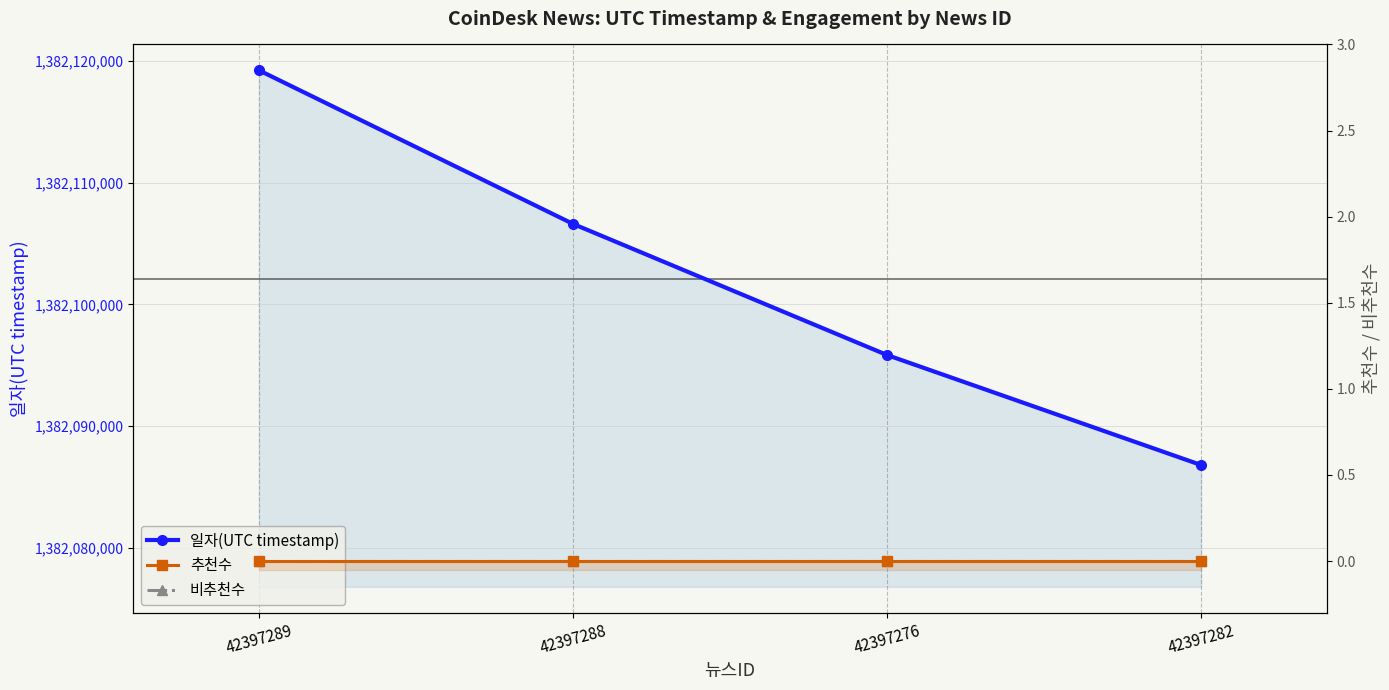

How many categories are shown in the chart?

4